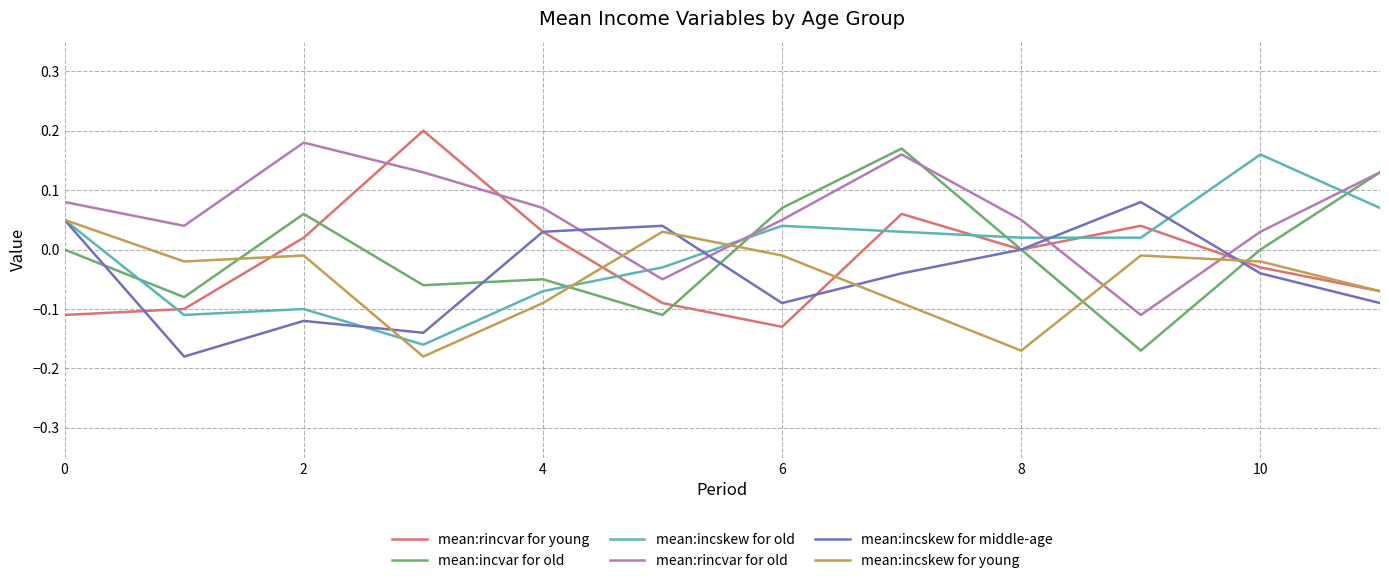

Which series has the largest total across all categories?

mean:rincvar for old